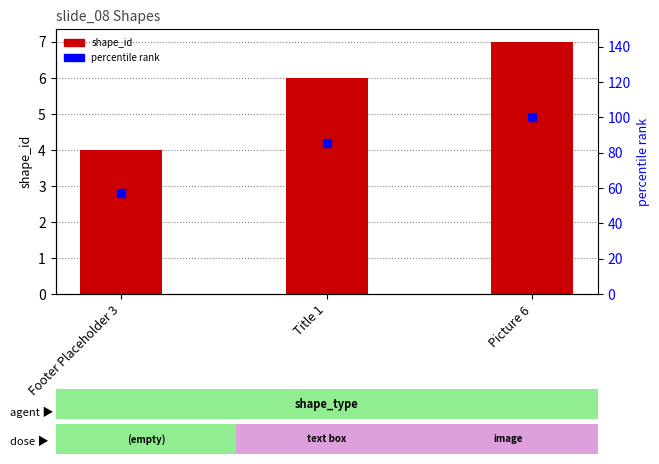

What is the value of the shape_id bar at the 3rd from the left?

7.0